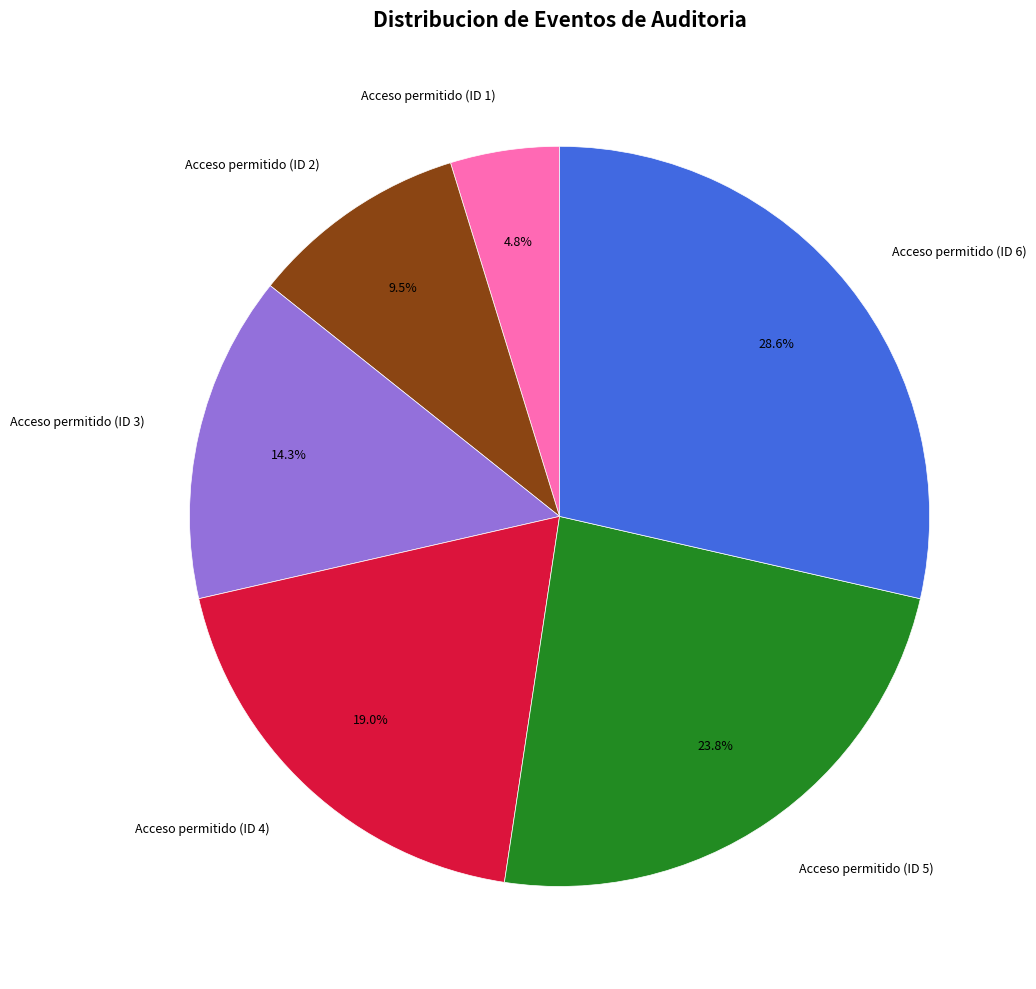

Which has a higher value, Acceso permitido (ID 4) or Acceso permitido (ID 1)?

Acceso permitido (ID 4)